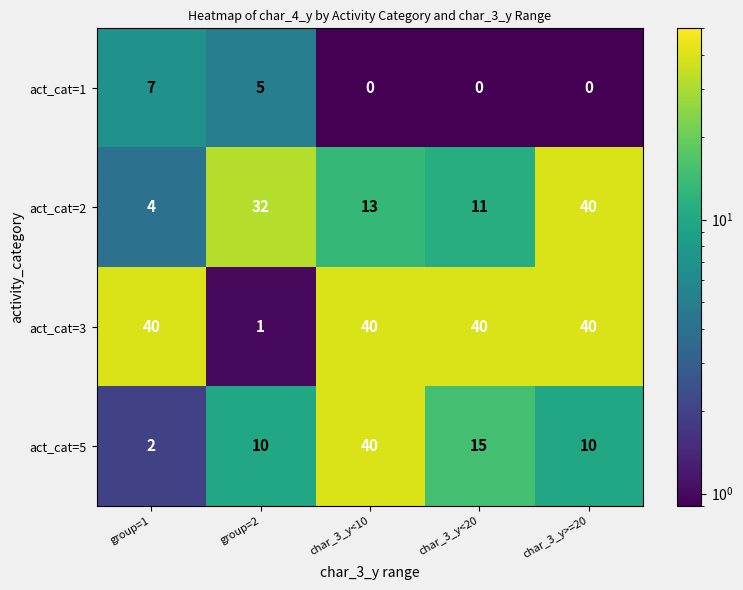

Reading left to right, list all the values displayed in this chart.

act_cat=1: 7	5	0	0	0
act_cat=2: 4	32	13	11	40
act_cat=3: 40	1	40	40	40
act_cat=5: 2	10	40	15	10